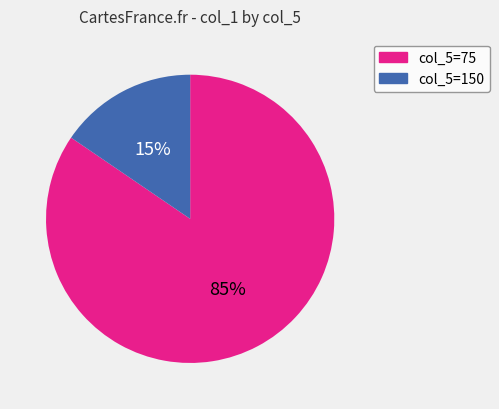

Is there any slice that represents more than half of the pie?

Yes